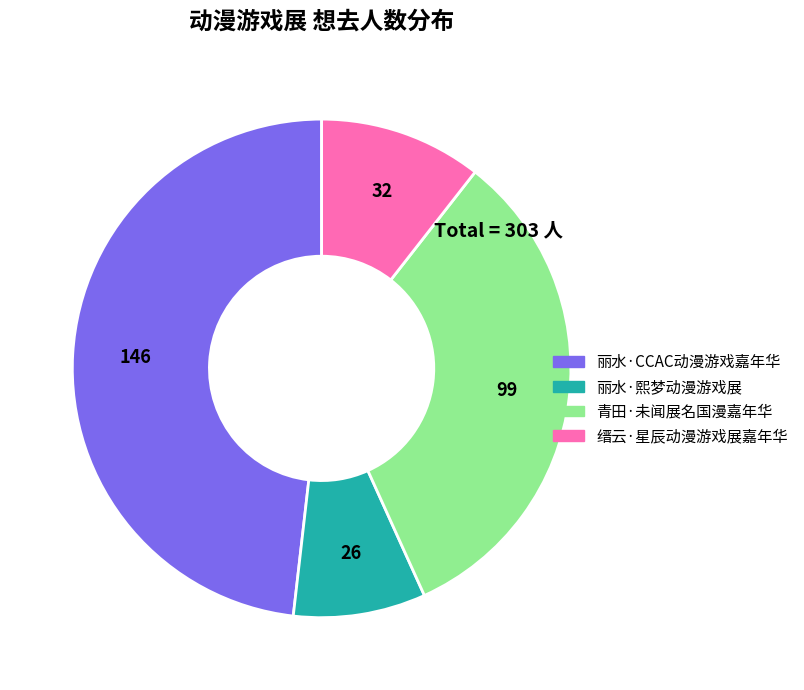

Do 青田·未闻展名国漫嘉年华 and 缙云·星辰动漫游戏展嘉年华 together represent more than half of the pie?

No